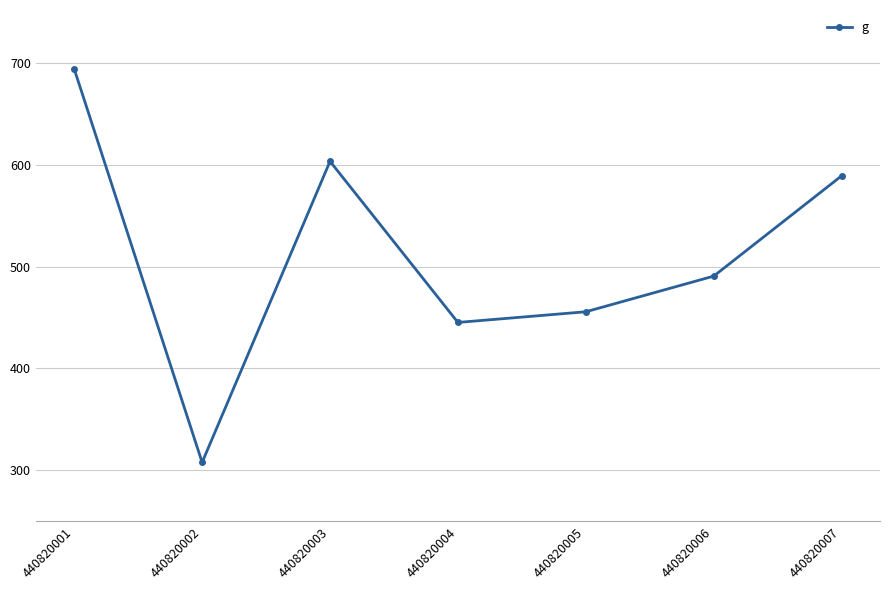

What is the difference between the maximum and minimum values?

387.1